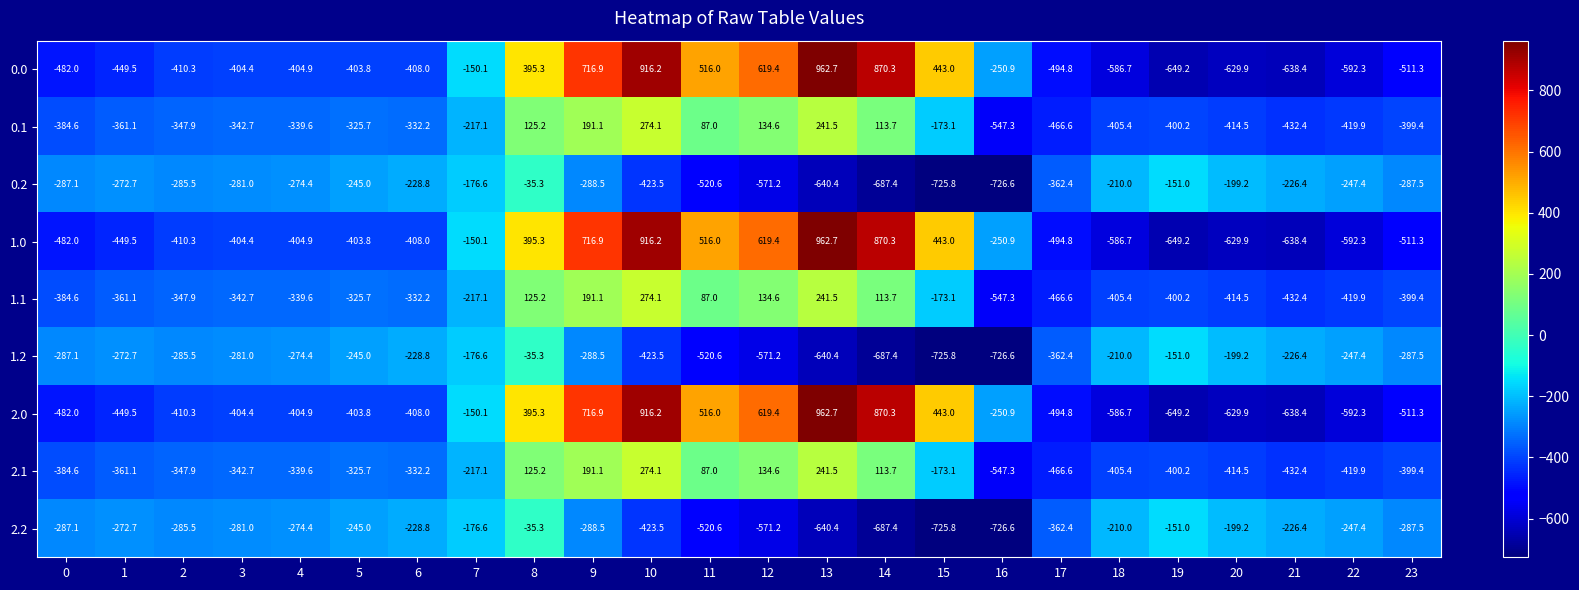

What is the spread (max minus min) of values at 12?

1190.6